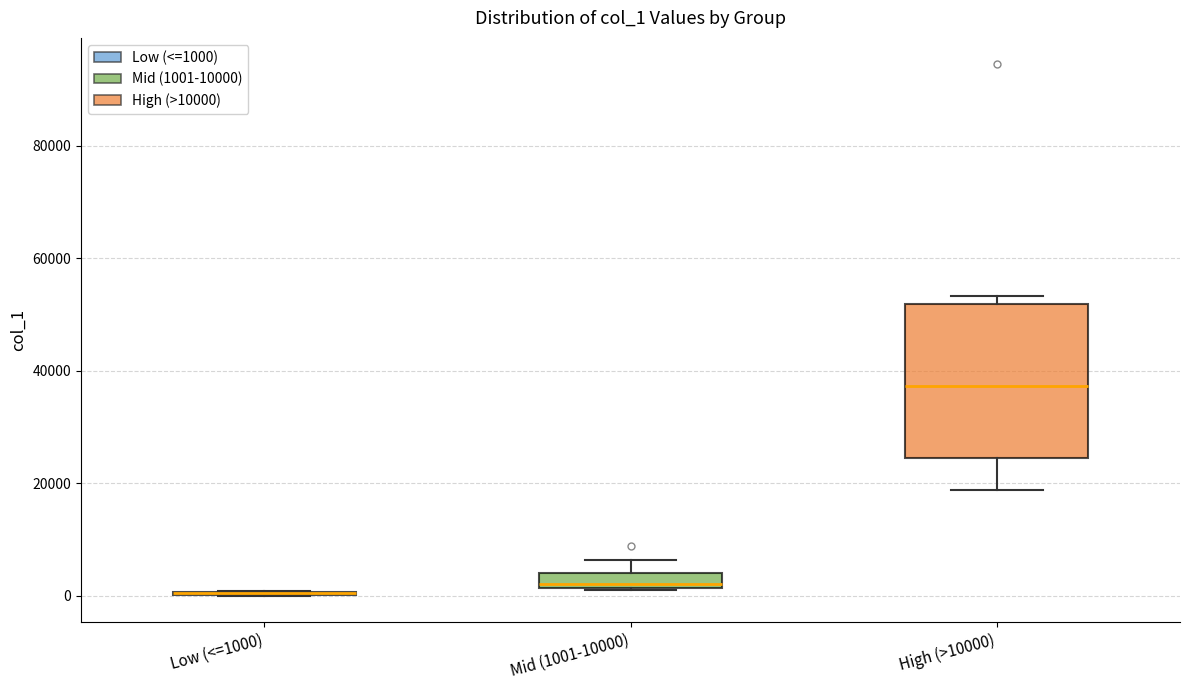

Comparing the boxes themselves (not the whiskers), which one is the tallest?

High (>10000)